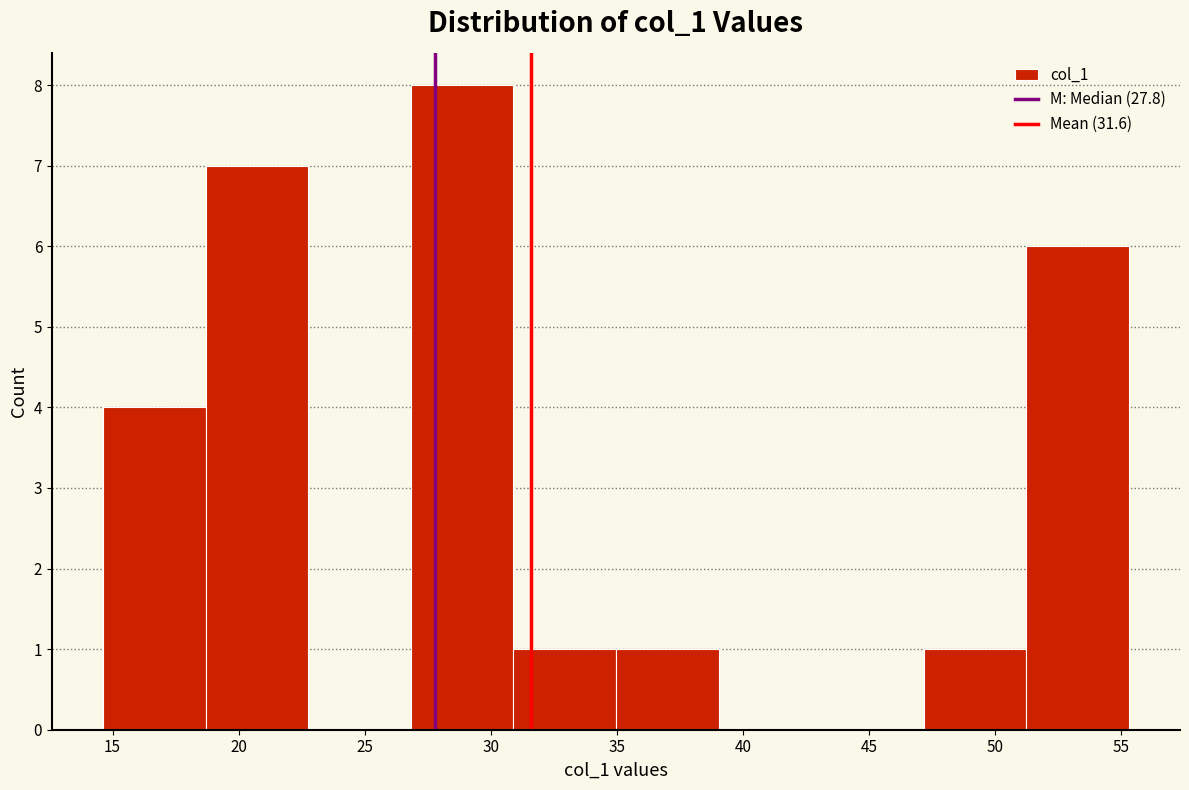

Reading left to right, transcribe this chart: for each bar, give the range it covers on the x-axis and its height. Neither the bar edges nor the heights are printed on the chart, so give them approximately, as read against the axes.

14.5 to 18.5: 4
18.5 to 23.0: 7
23.0 to 27.0: 0
27.0 to 31.0: 8
31.0 to 35.0: 1
35.0 to 39.0: 1
39.0 to 43.0: 0
43.0 to 47.0: 0
47.0 to 51.0: 1
51.0 to 55.5: 6